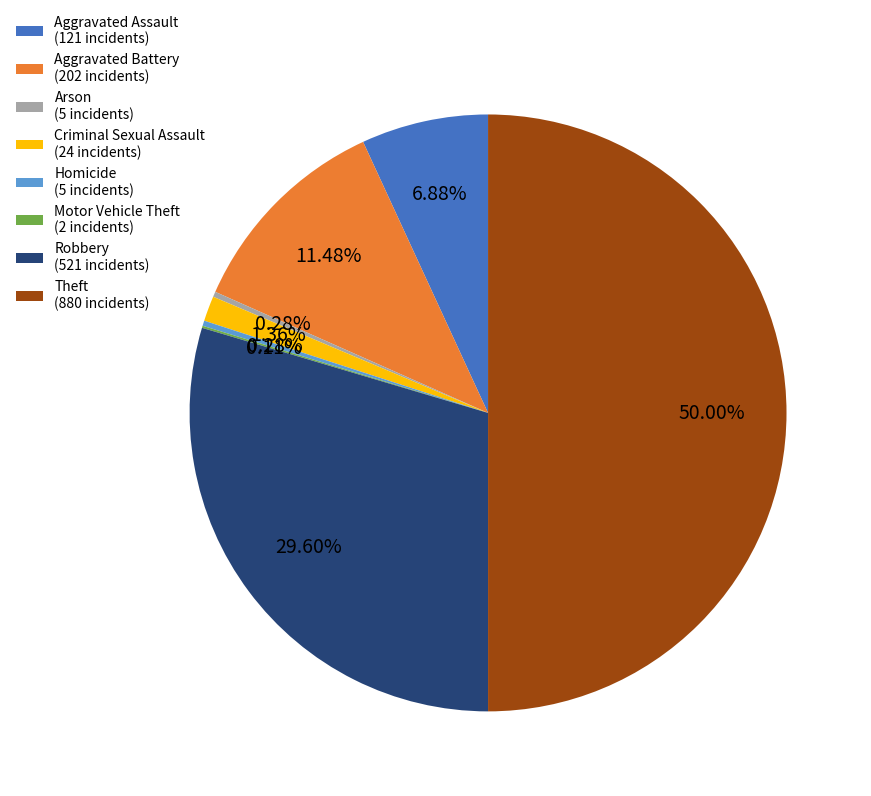

Between Theft (880 incidents) and Homicide (5 incidents), which is larger?

Theft (880 incidents)